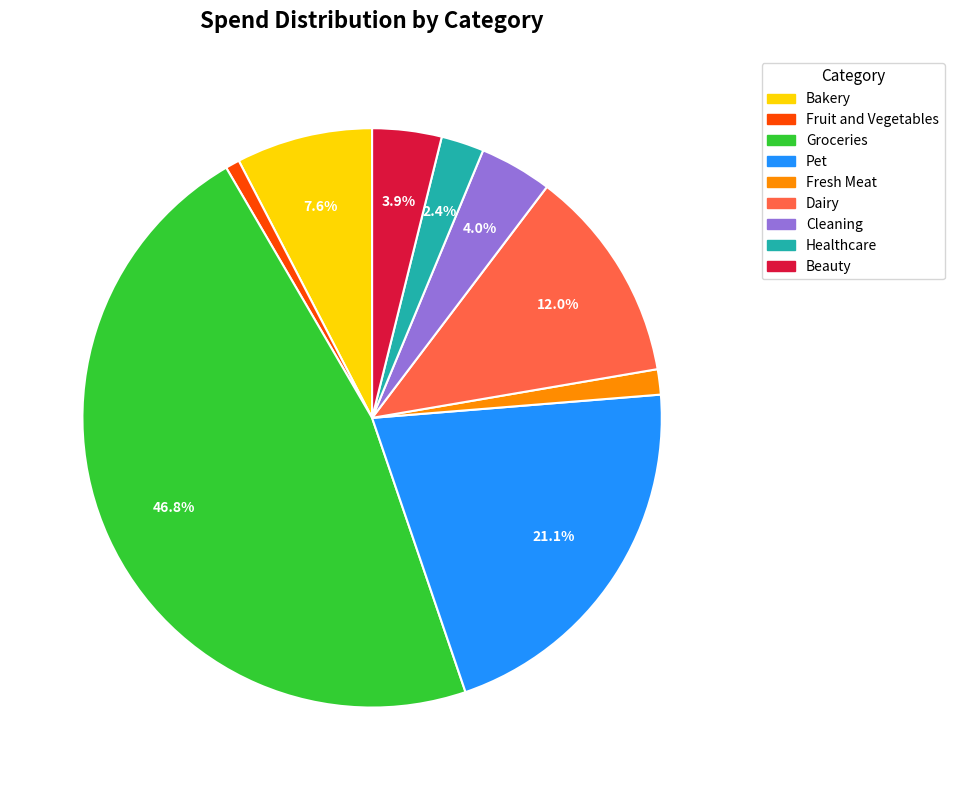

Is there a majority slice in this chart?

No